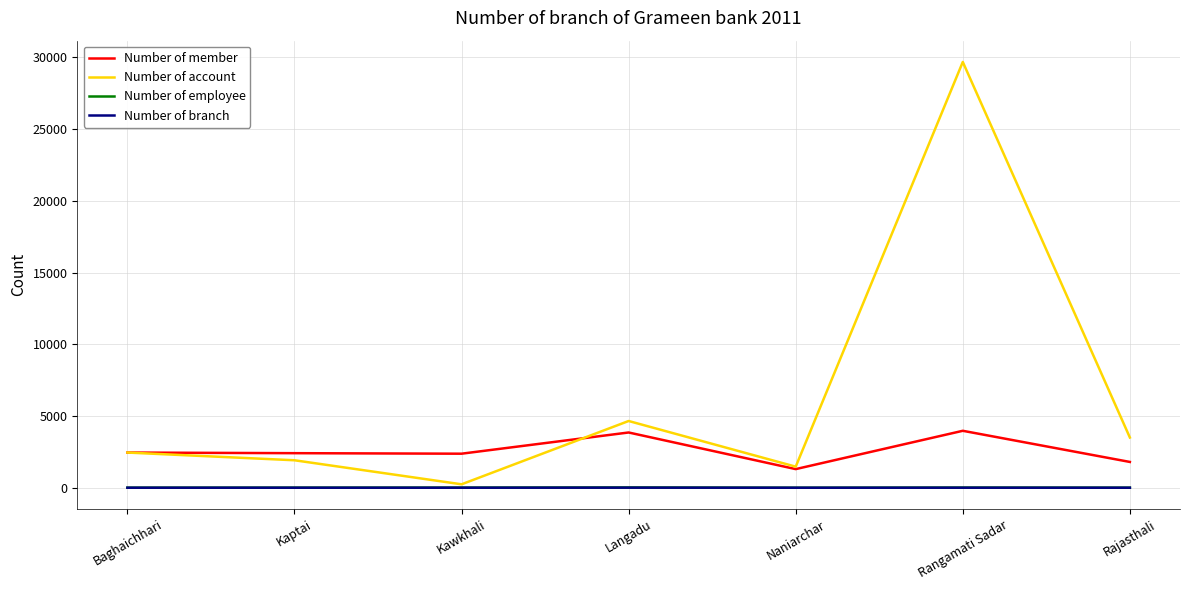

How many interior local valleys does the Number of member series have?

2